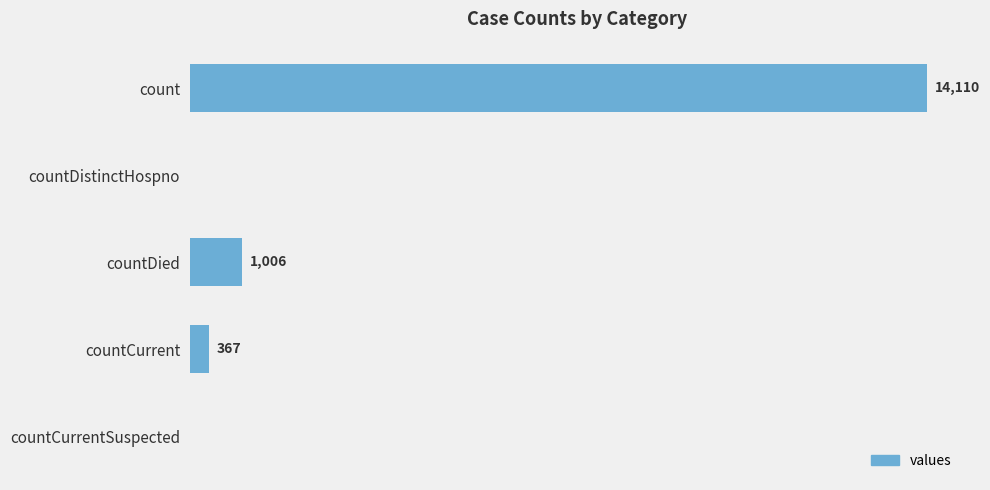

Which category has the highest value across all series?

count